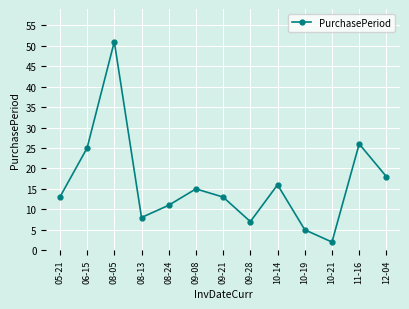

Where is the first local minimum?

08-13